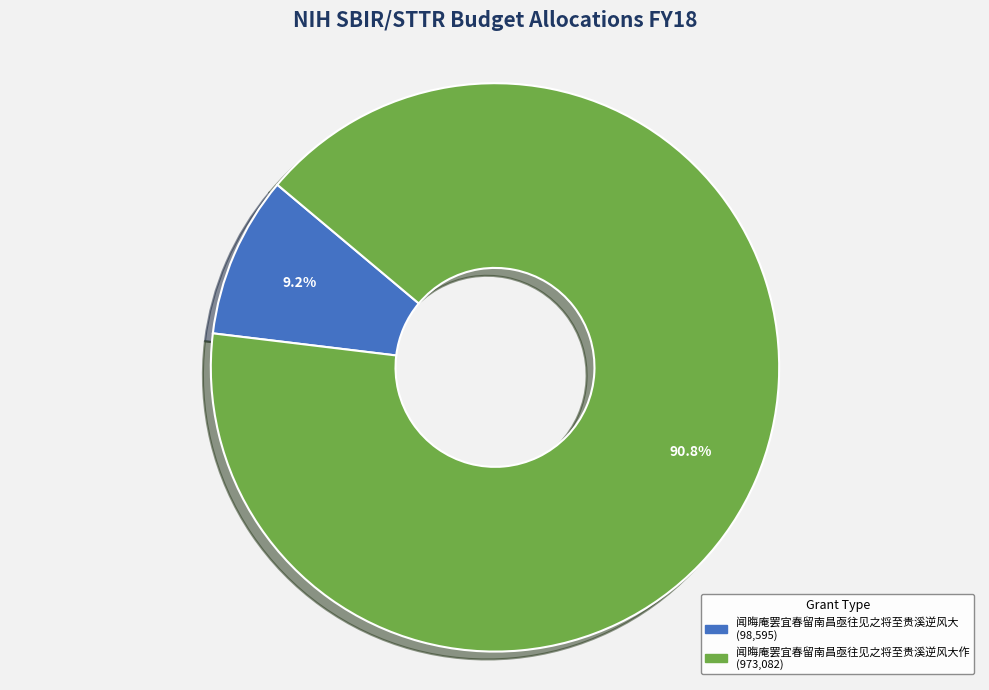

Does any single category account for the majority?

Yes